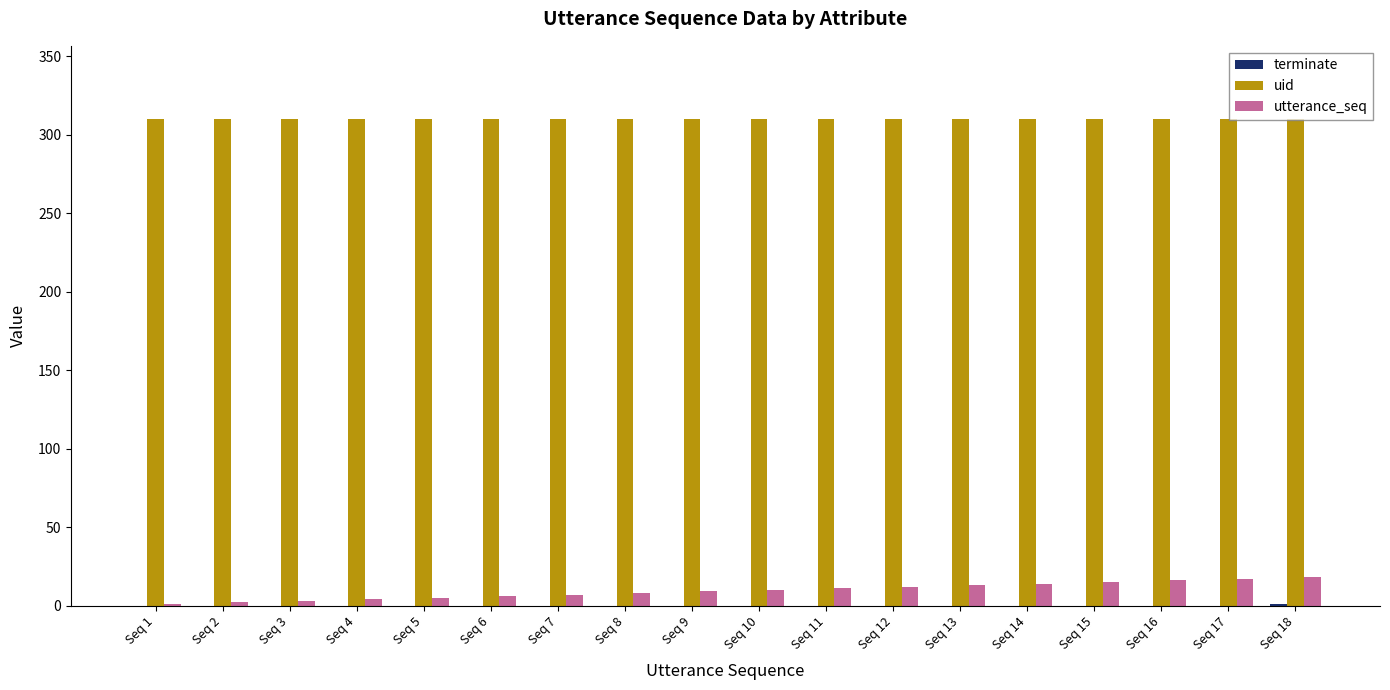

How many groups of bars are there?

18